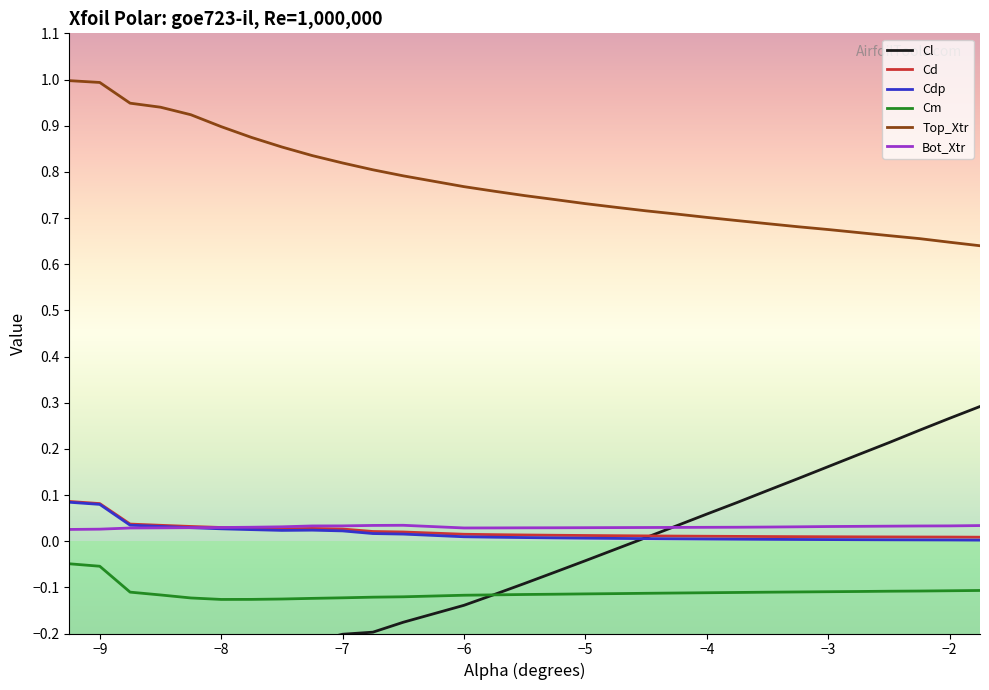

The value of Cm at −4 is -0.0. True or false?

False